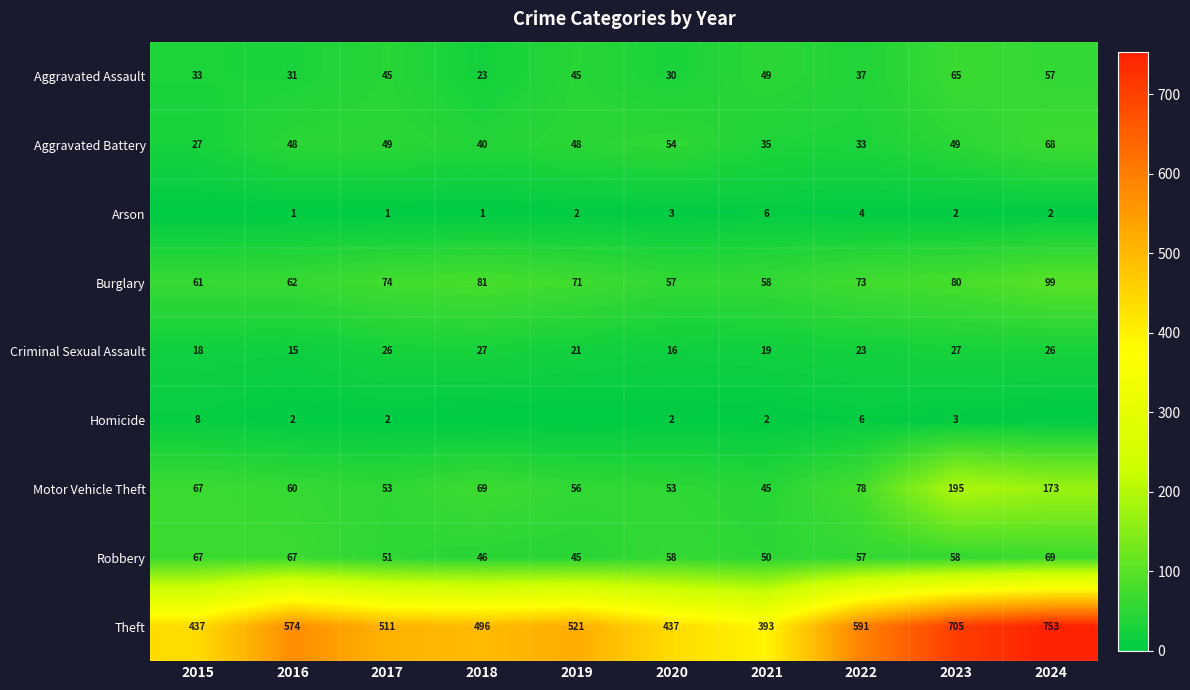

What is the spread (max minus min) of values at 2021?

391